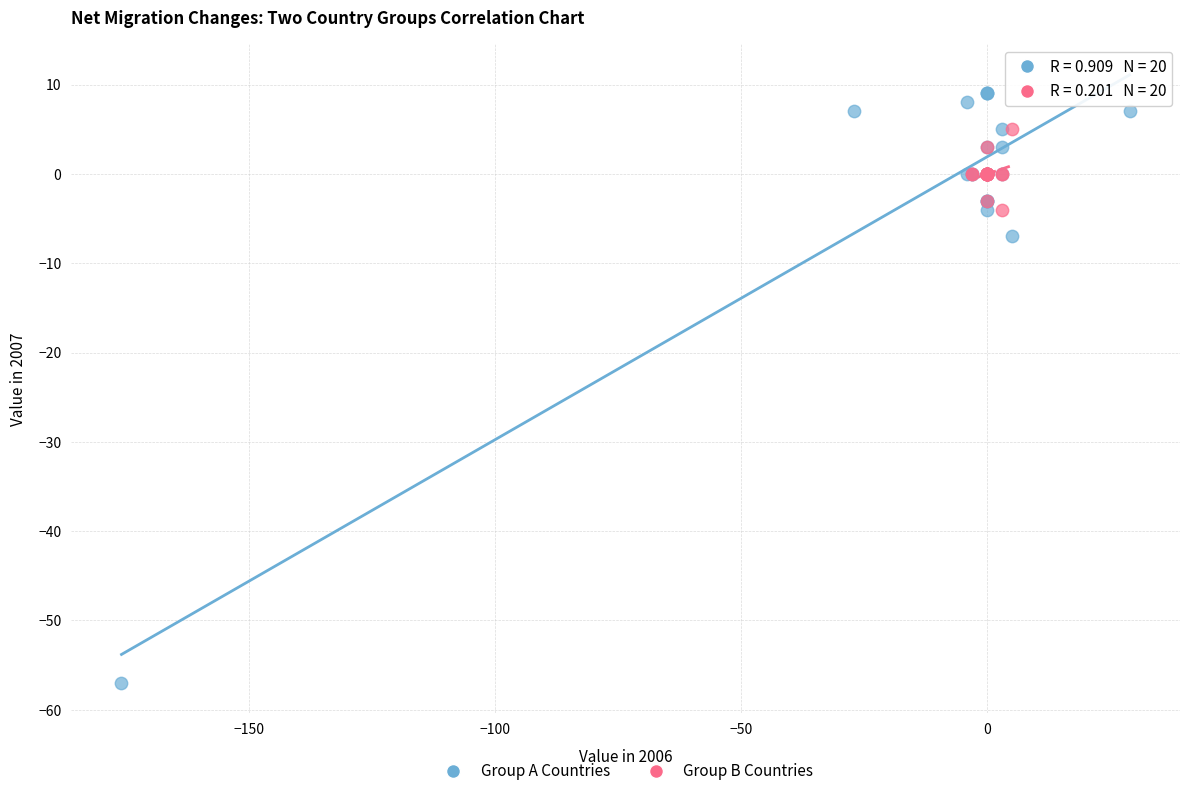

Which series reaches the minimum Y coordinate?

Group A Countries